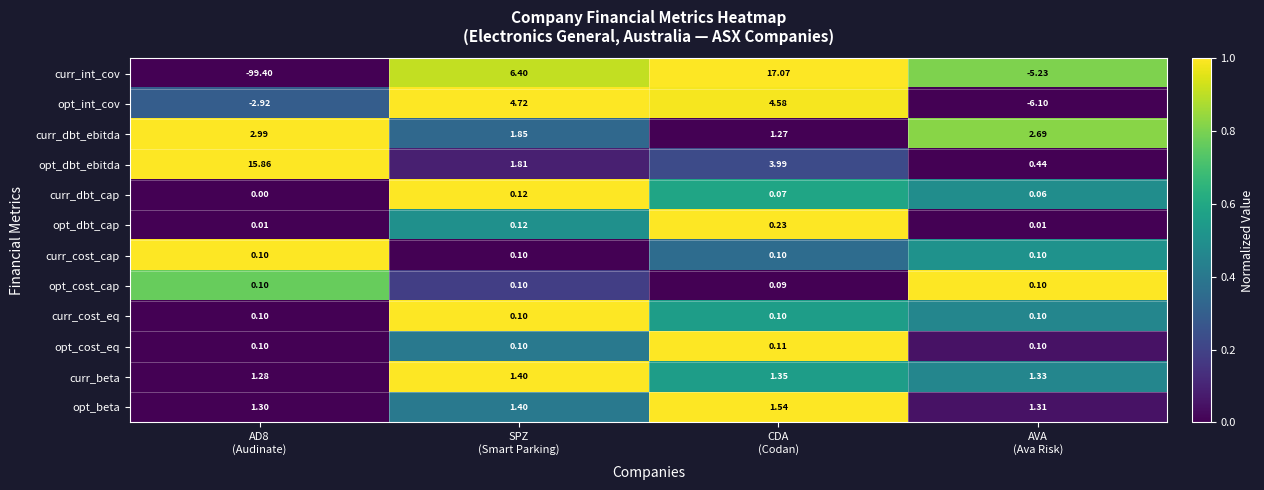

At which category is the sum across all series the highest?

CDA
(Codan)